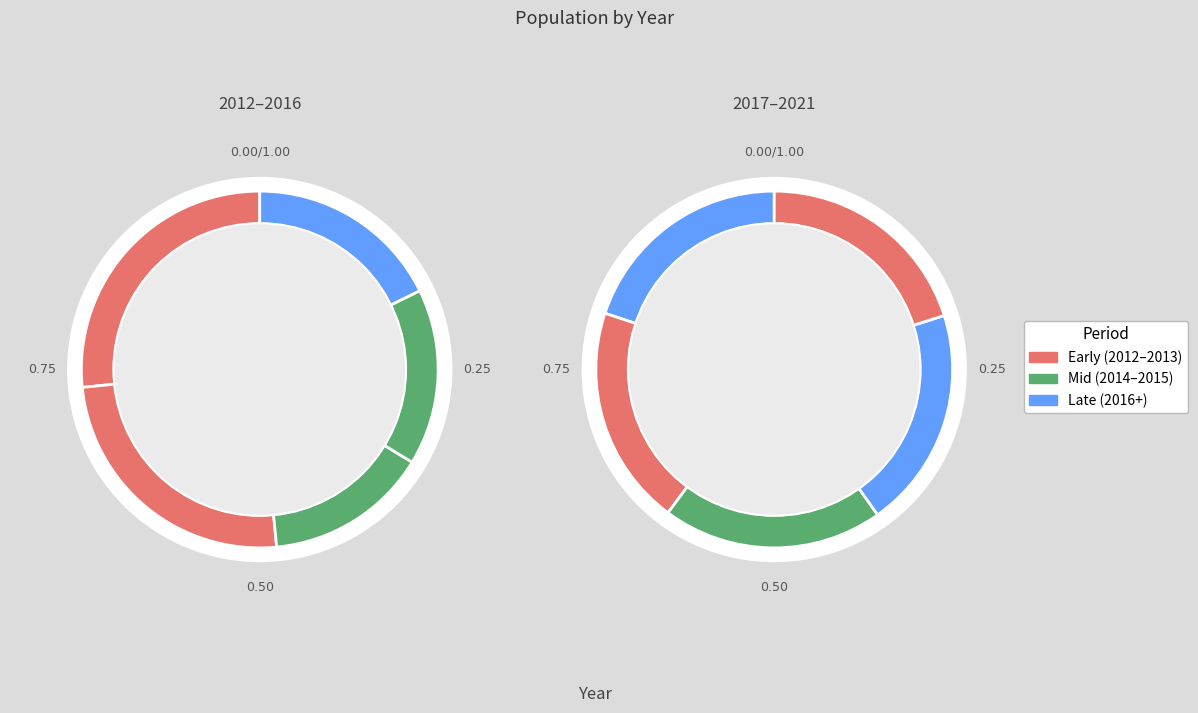

Which slice is the smallest?

2014